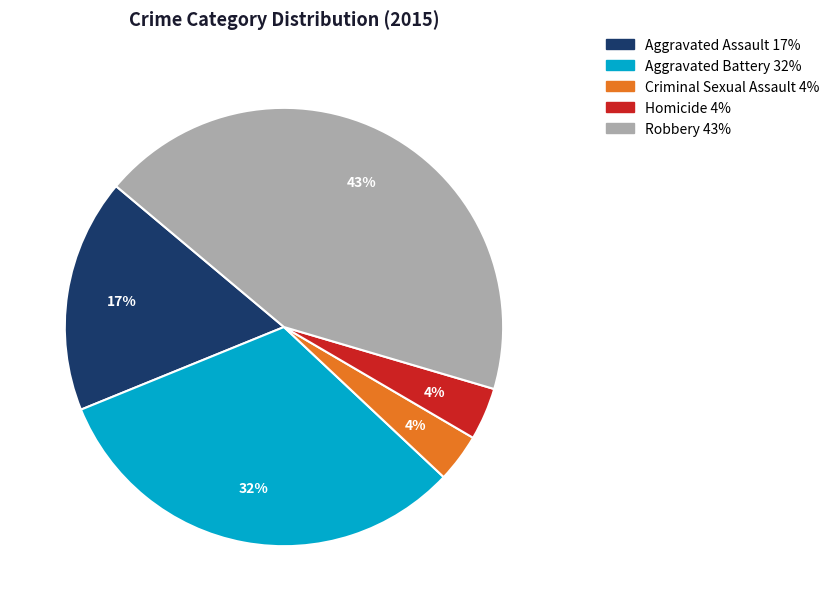

To the nearest percent, what is the average slice percentage?

20%